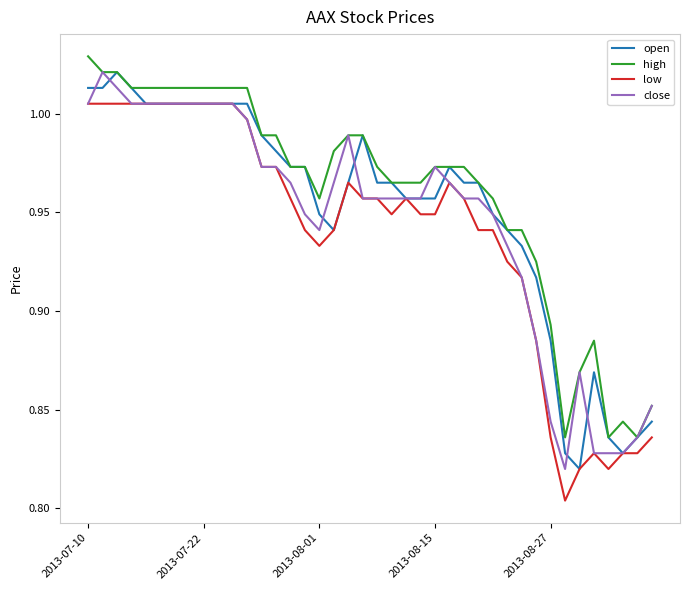

Which series has the largest total across all categories?

high